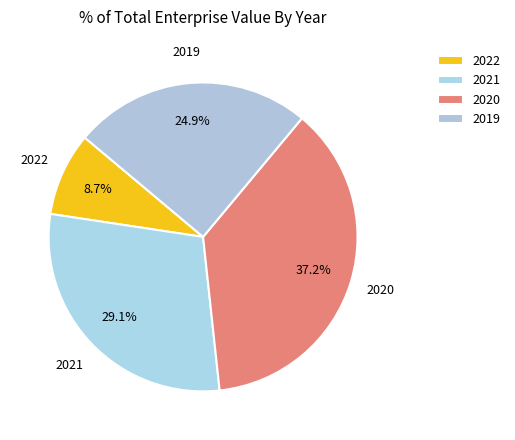

Is the sum of 2020 and 2022 greater than half?

No